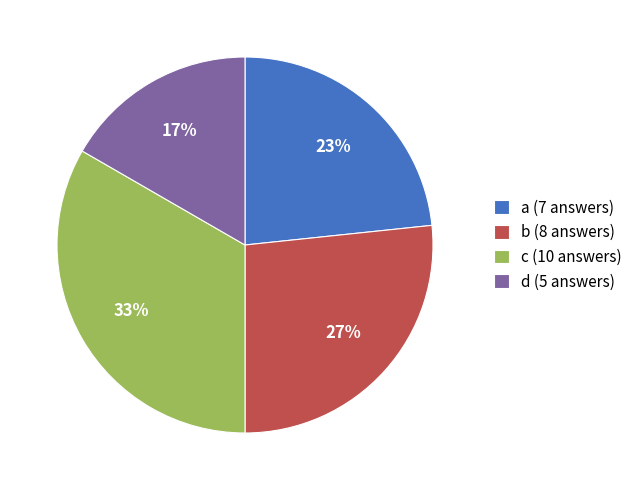

To the nearest percent, what is the difference between the a (7 answers) and c (10 answers) slice percentages?

10%